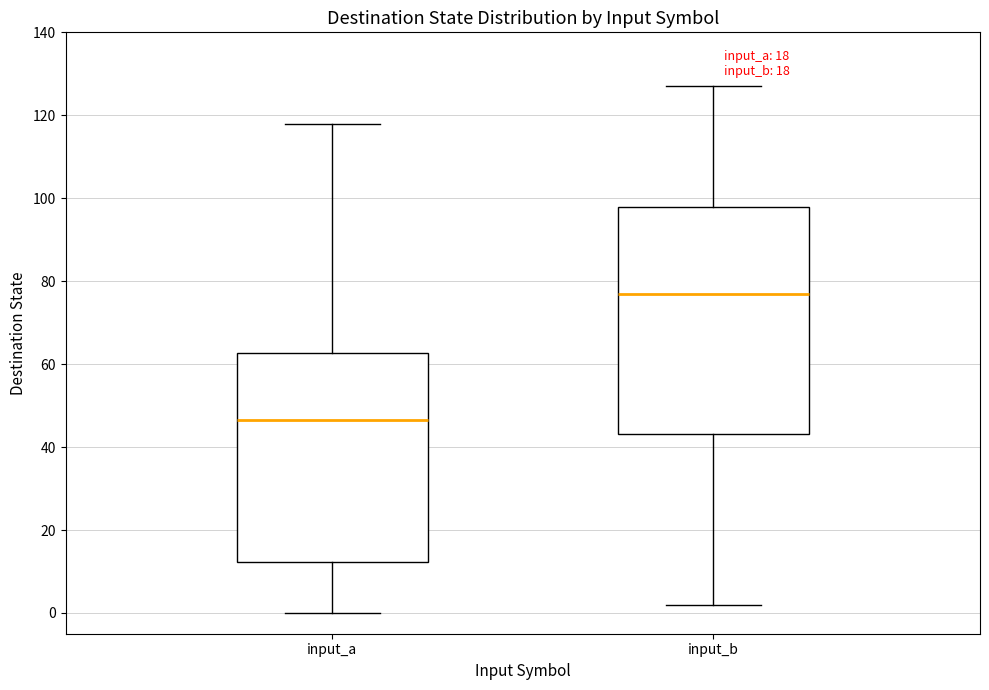

Reading left to right, read every box against the y-axis: the position of its median line, the range the box covers, and the ends of its whiskers. The values are not printed on the chart, so give them approximately, as read against the axis.

input_a: median 46, box 12 to 62, whiskers 0 to 118
input_b: median 78, box 44 to 98, whiskers 2 to 128